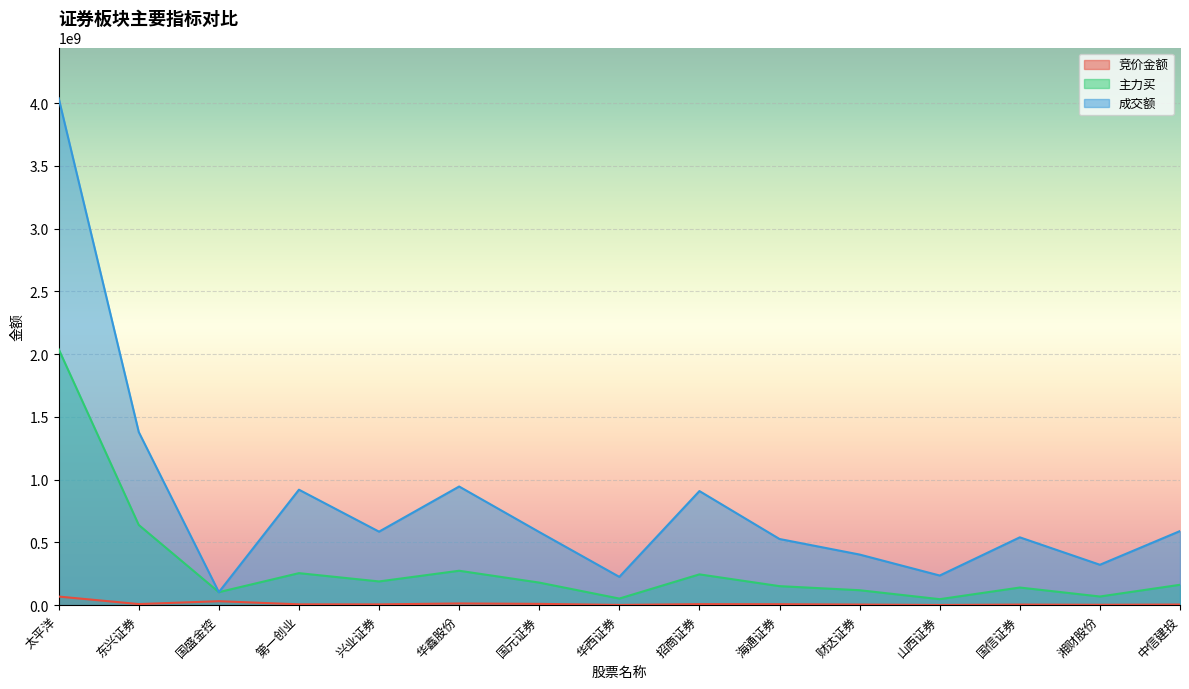

True or false: 成交额 and 竞价金额 intersect in this chart.

False